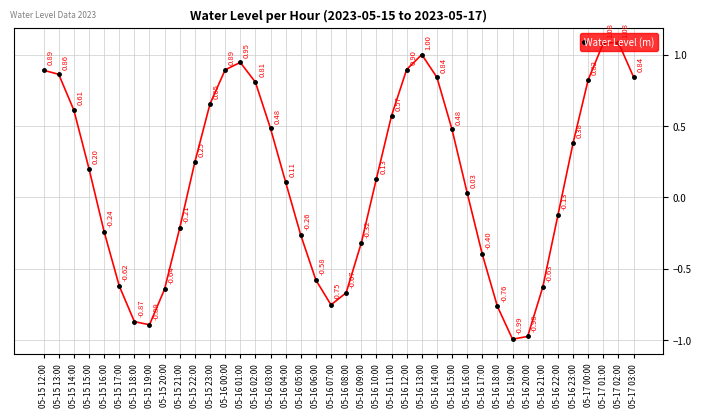

Count the number of data series in this chart.

1